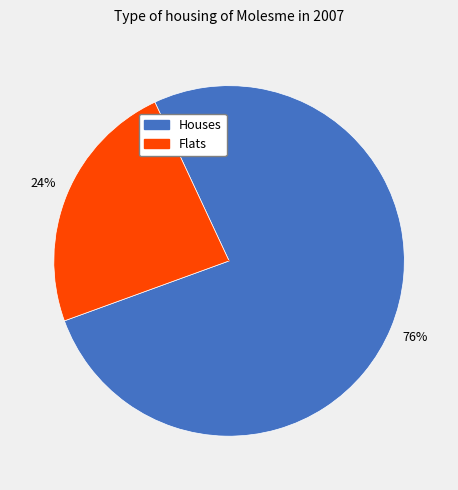

To the nearest percent, what is the average slice percentage?

50%